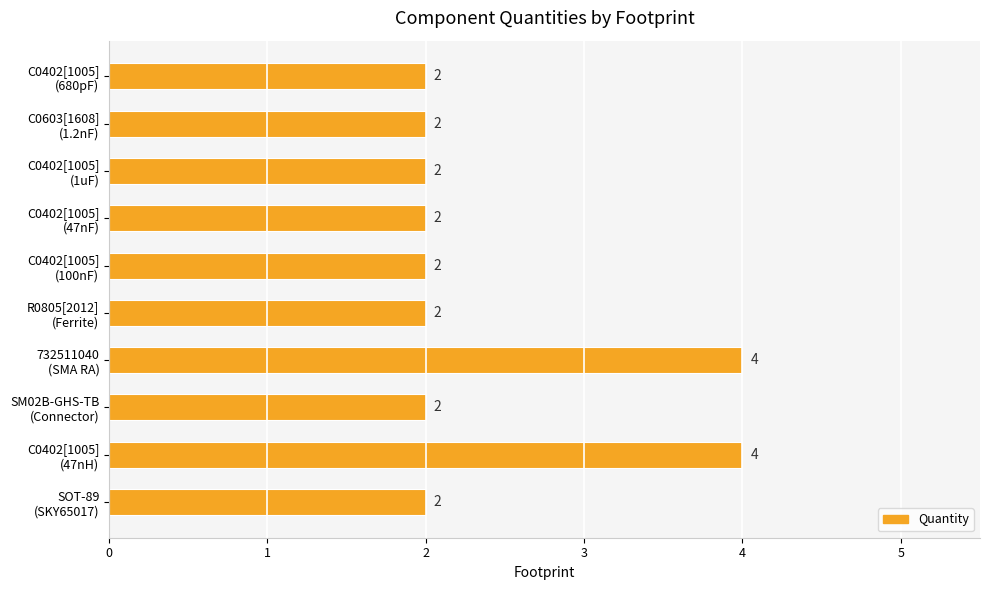

How many values exceed 2?

2